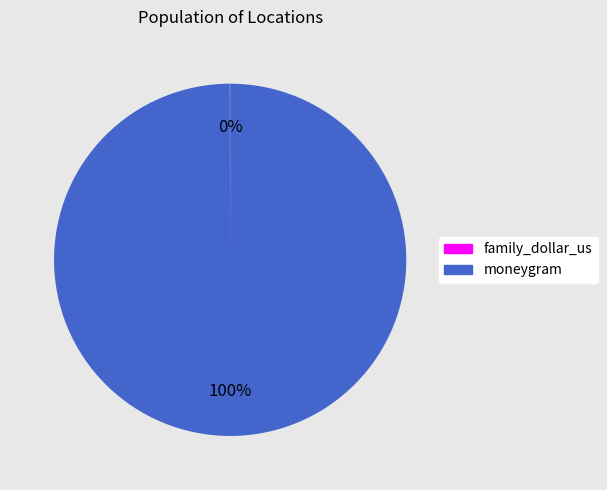

What percentage is the moneygram slice, to the nearest percent?

100%